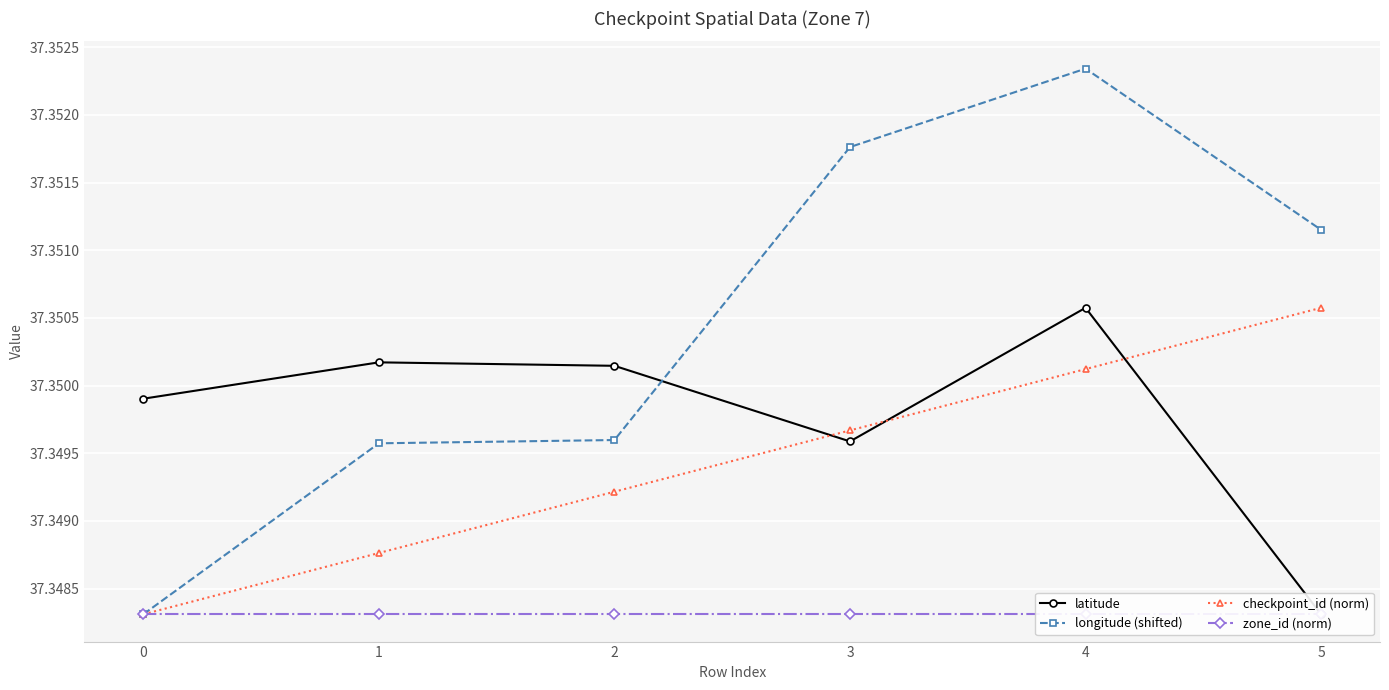

True or false: longitude (shifted) has more than 2 points higher than both neighbors.

False